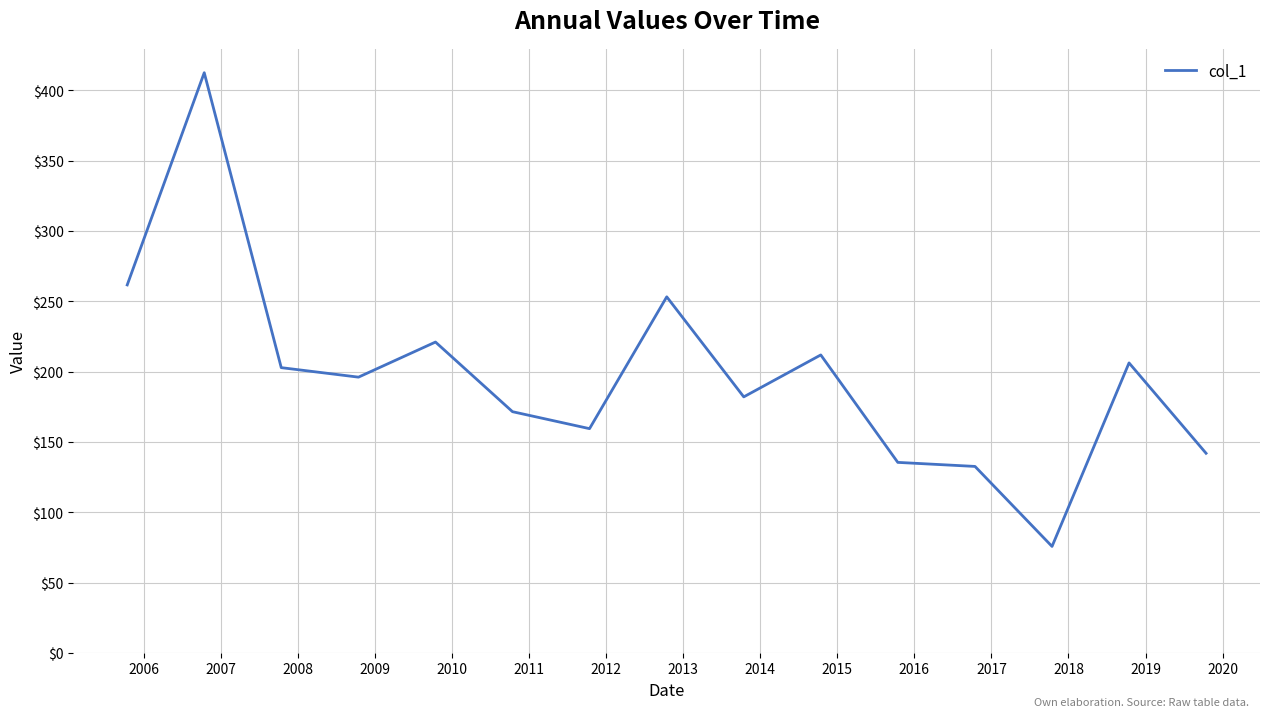

What is the greatest value displayed?

412.6